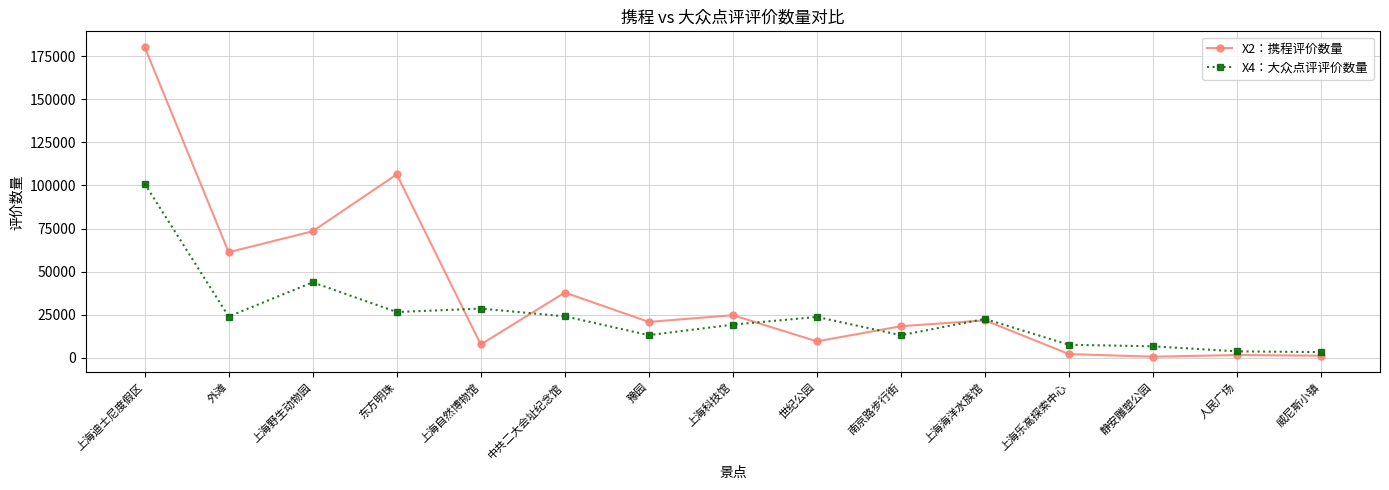

The X2：携程评价数量 series shows 20841.0 at 豫园. True or false?

True